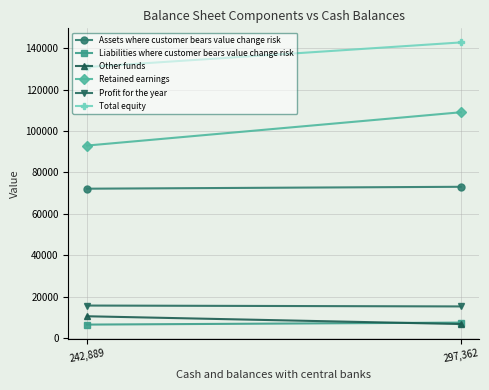

The value of Total equity at 297,362 is 91606. True or false?

False